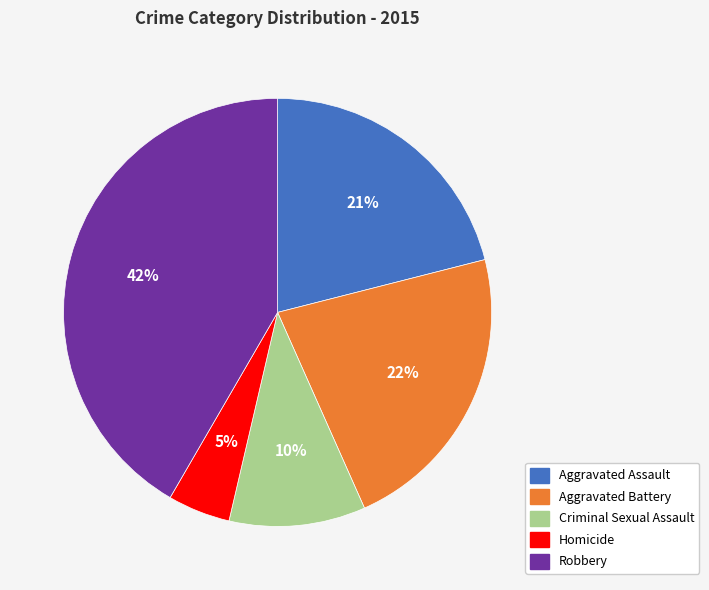

To the nearest percent, what is the average slice percentage?

20%